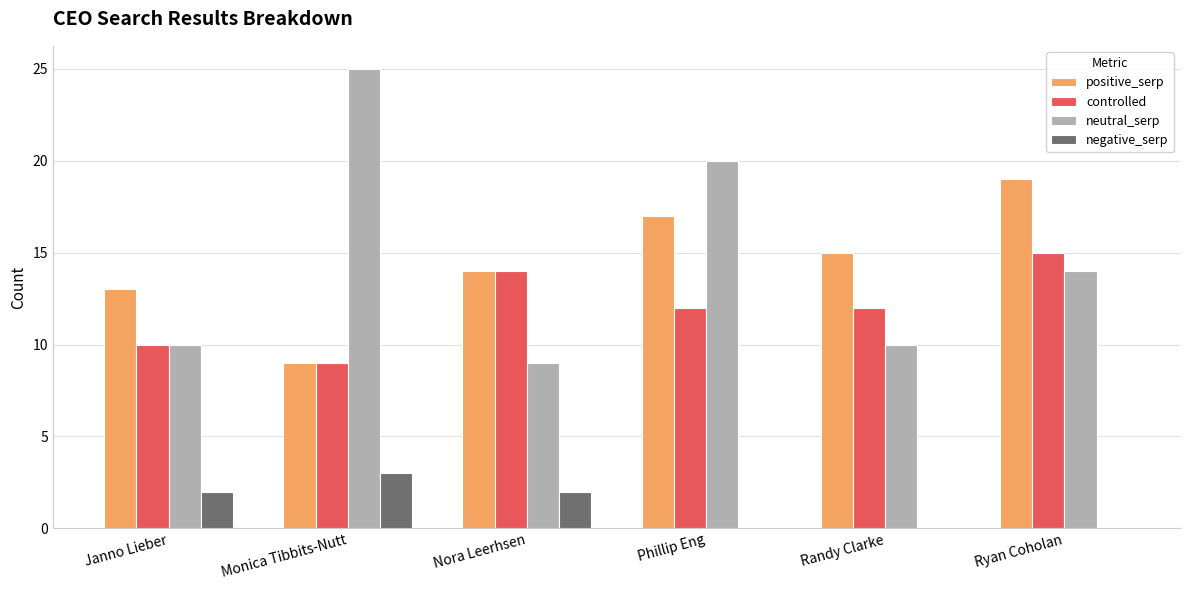

True or false: controlled has a value of 14 at Janno Lieber.

False